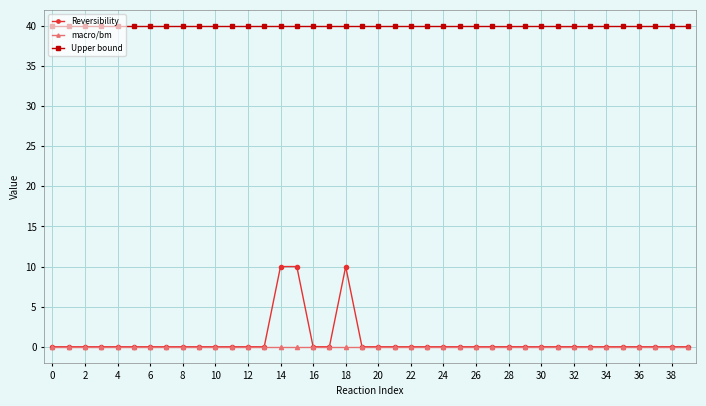

At how many categories does at least one series exceed 26?

40